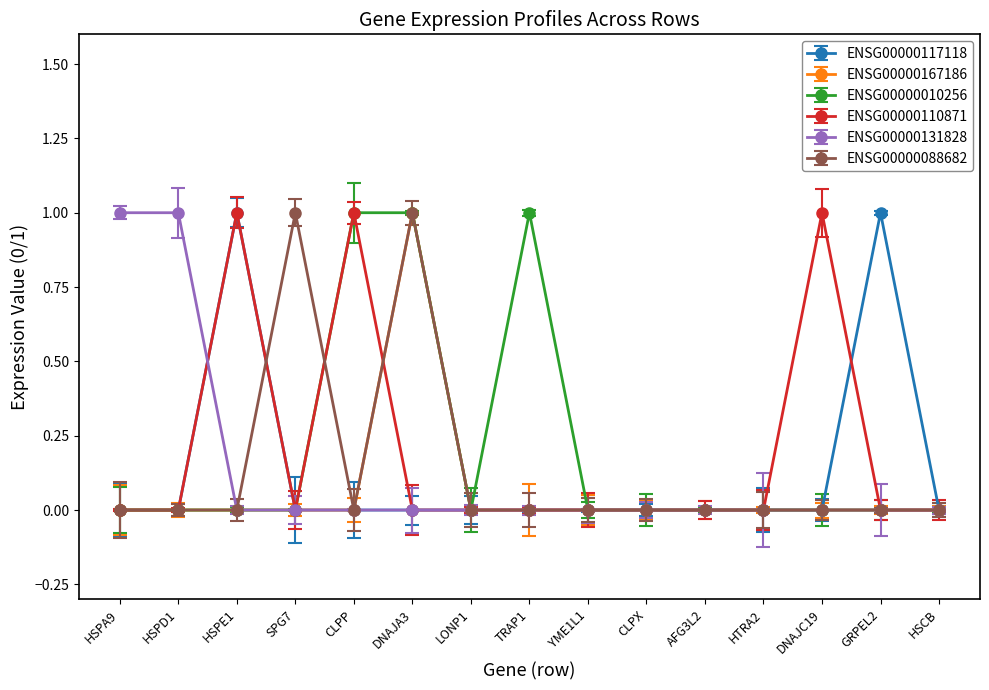

Is it true that ENSG00000167186 equals 1 at DNAJA3?

True